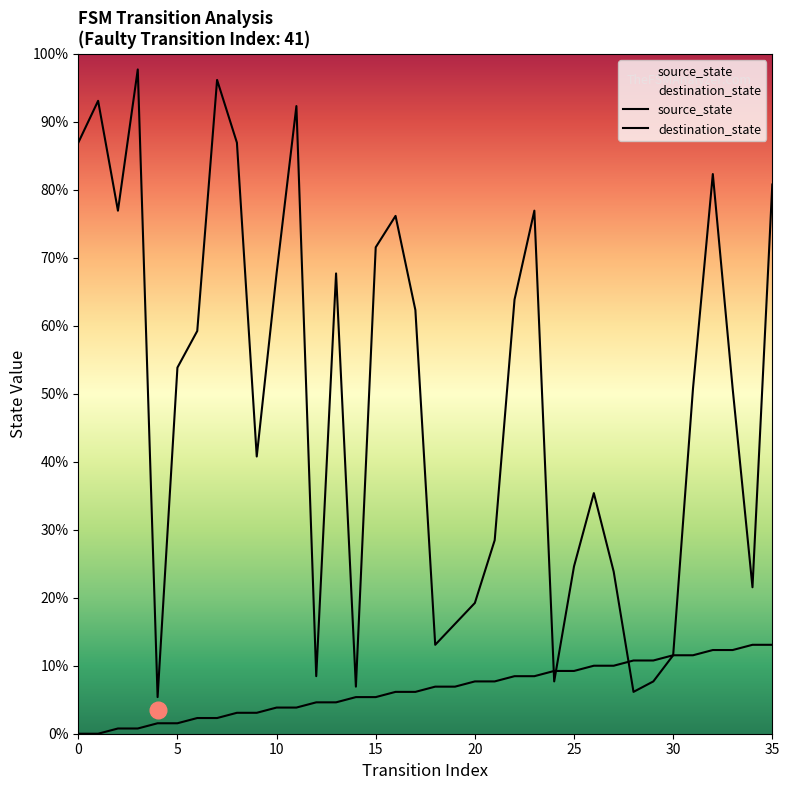

The destination_state series shows 3 at 14. True or false?

False